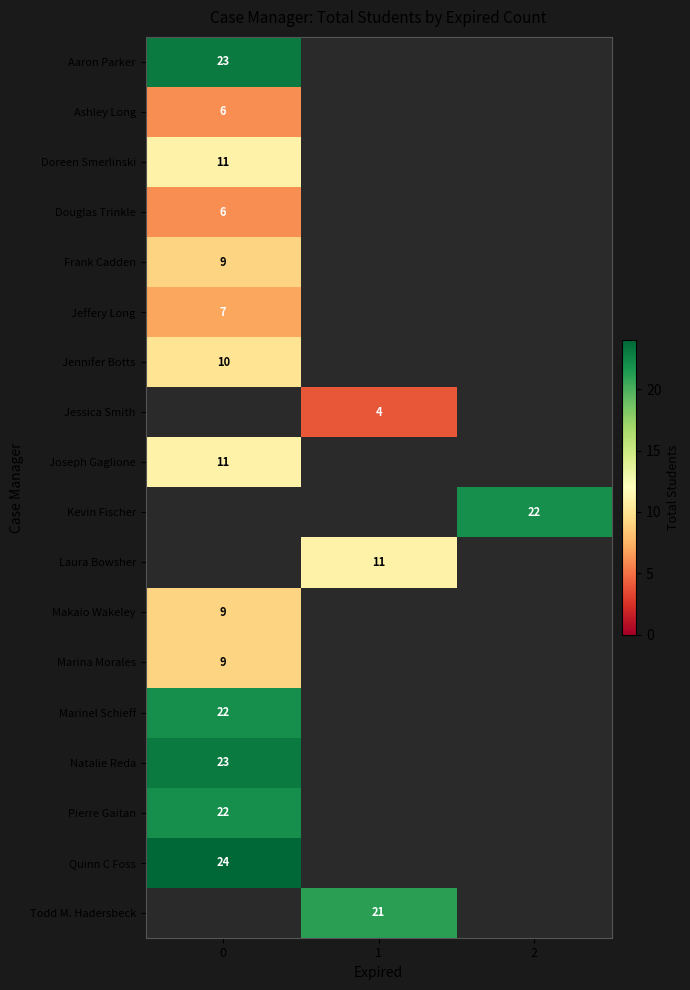

Is it true that Kevin Fischer equals 9.7 at 2?

False